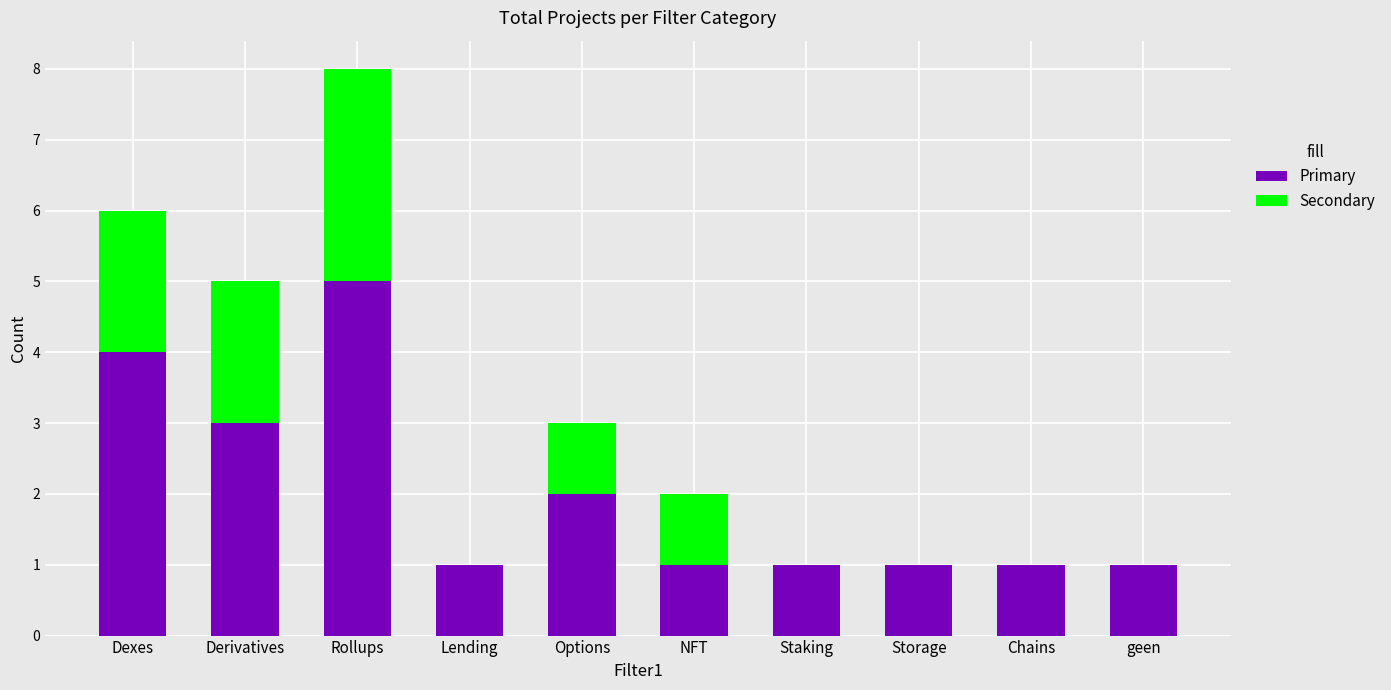

What value does the Primary series have at Rollups?

5